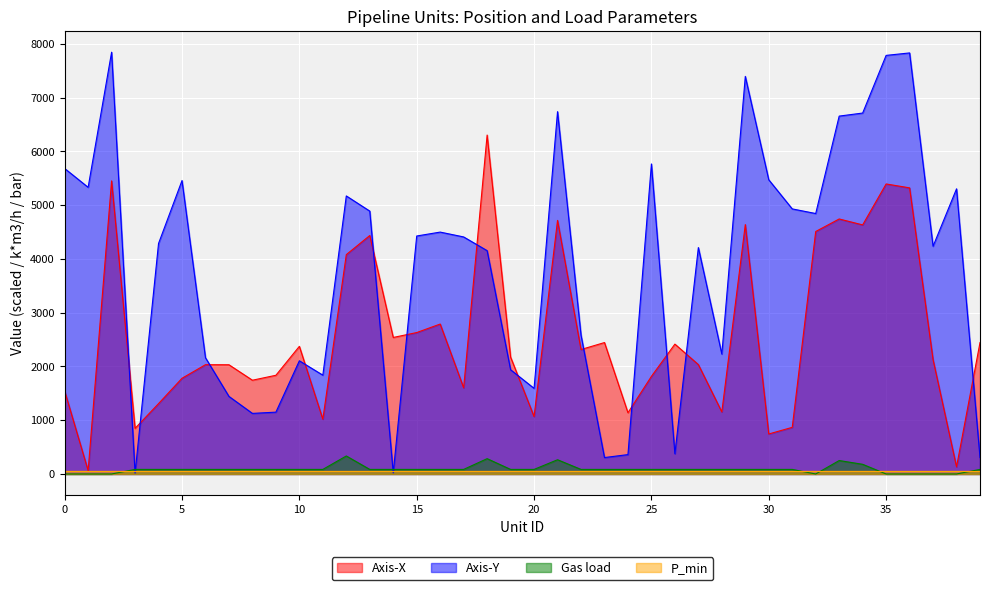

The value of Axis-Y at 7 is 2559.0. True or false?

False